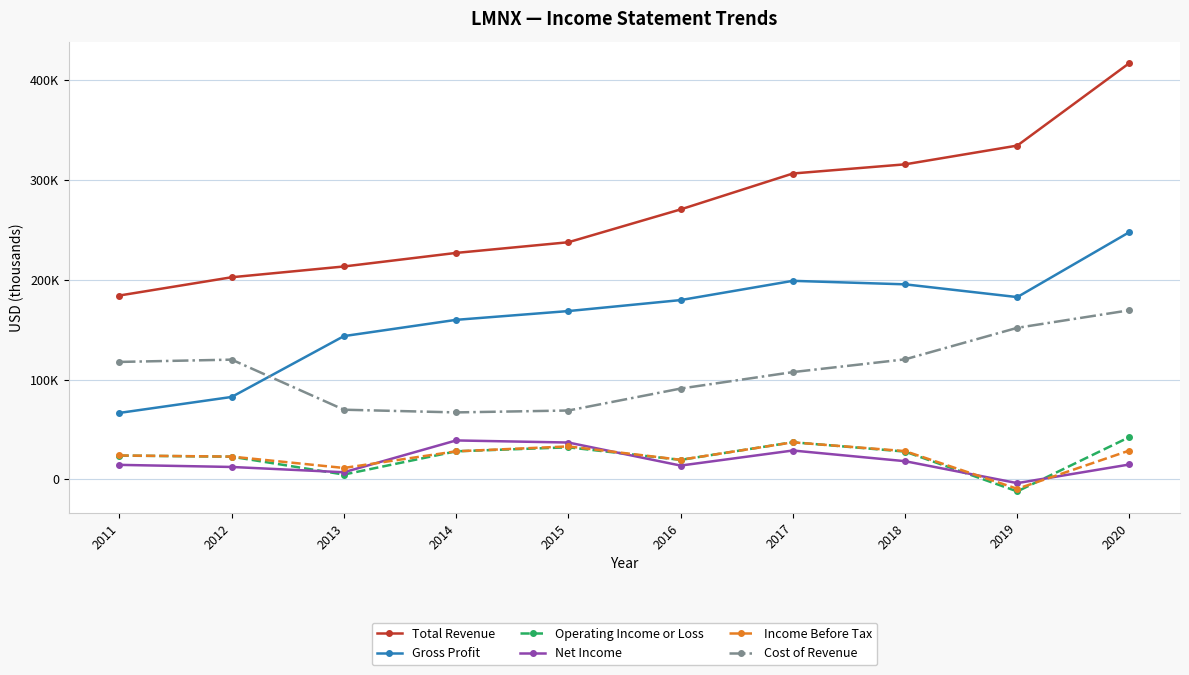

Is it true that Net Income equals 23317 at 2011?

False